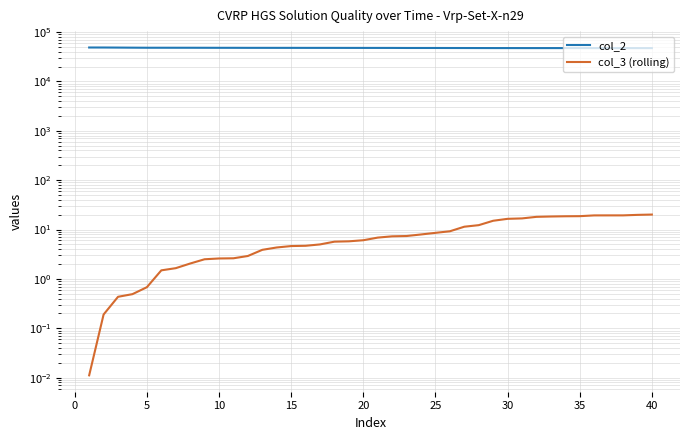

Rank the series by their average value, from highest to lowest.

col_2, col_3 (rolling)